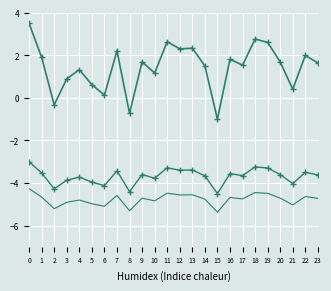

The value of id_second at 22 is -3.5. True or false?

True